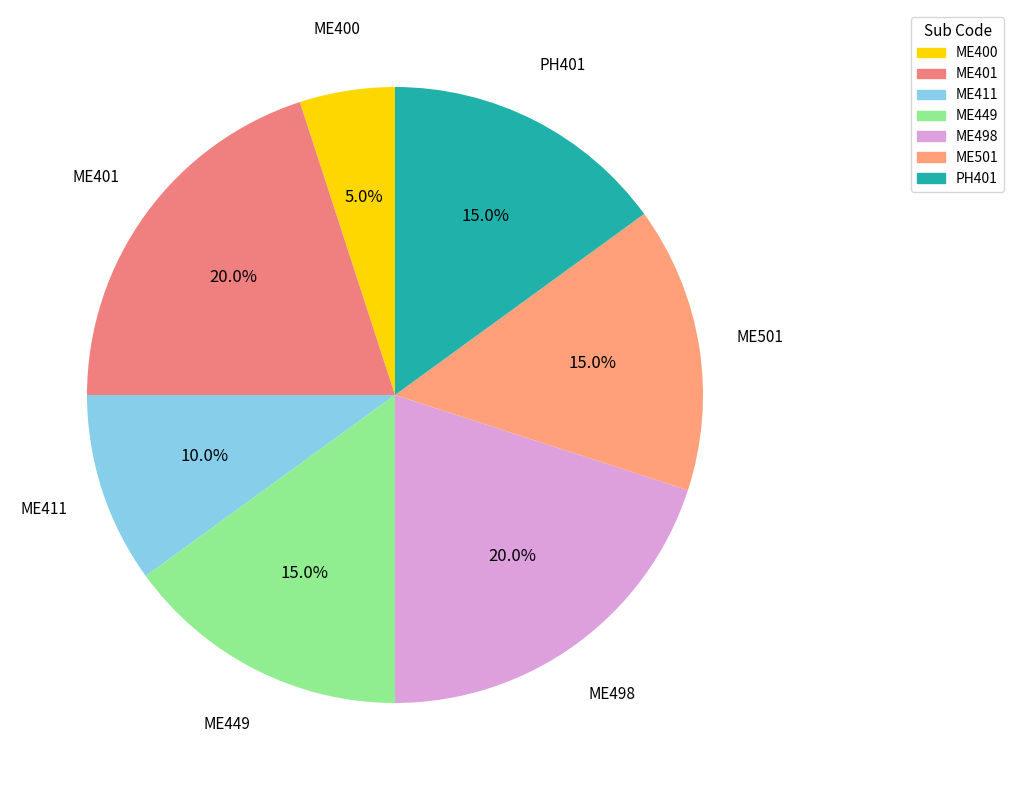

To the nearest percent, what portion does ME449 represent?

15%